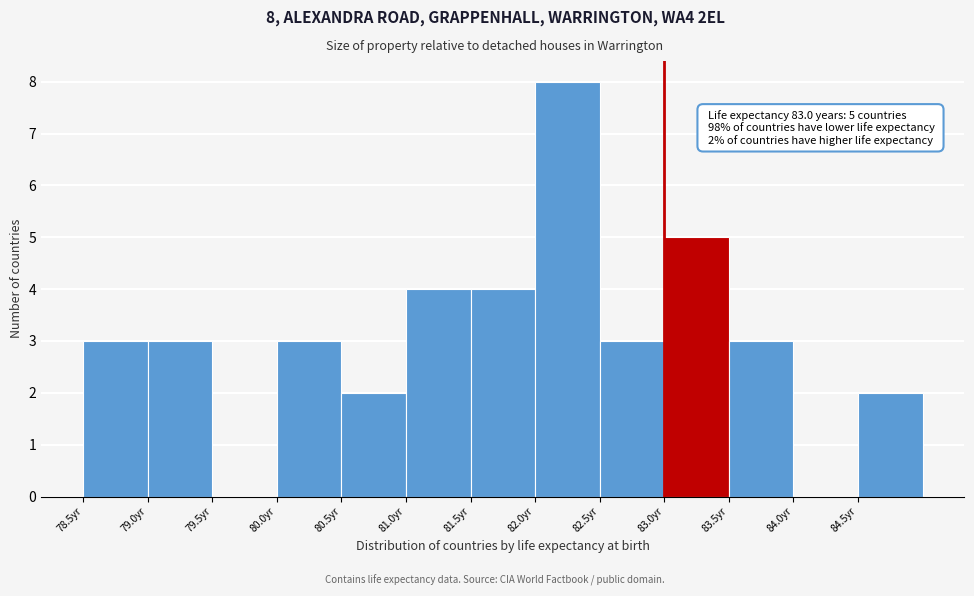

Over which range of the x-axis is the bar tallest?

82.0 to 82.5